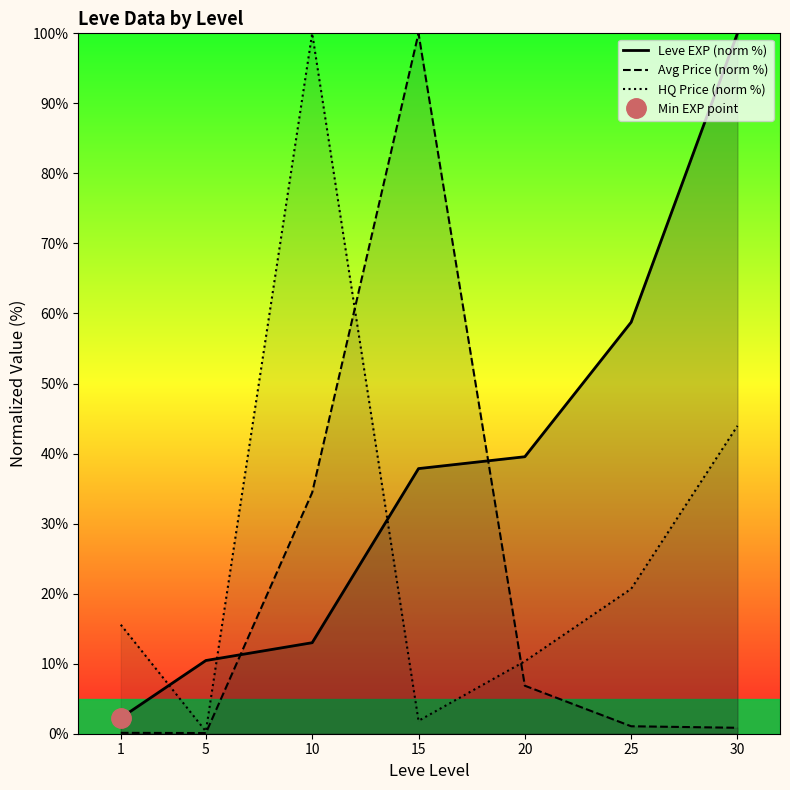

How many times do Leve EXP (norm %) and HQ Price (norm %) cross each other?

3